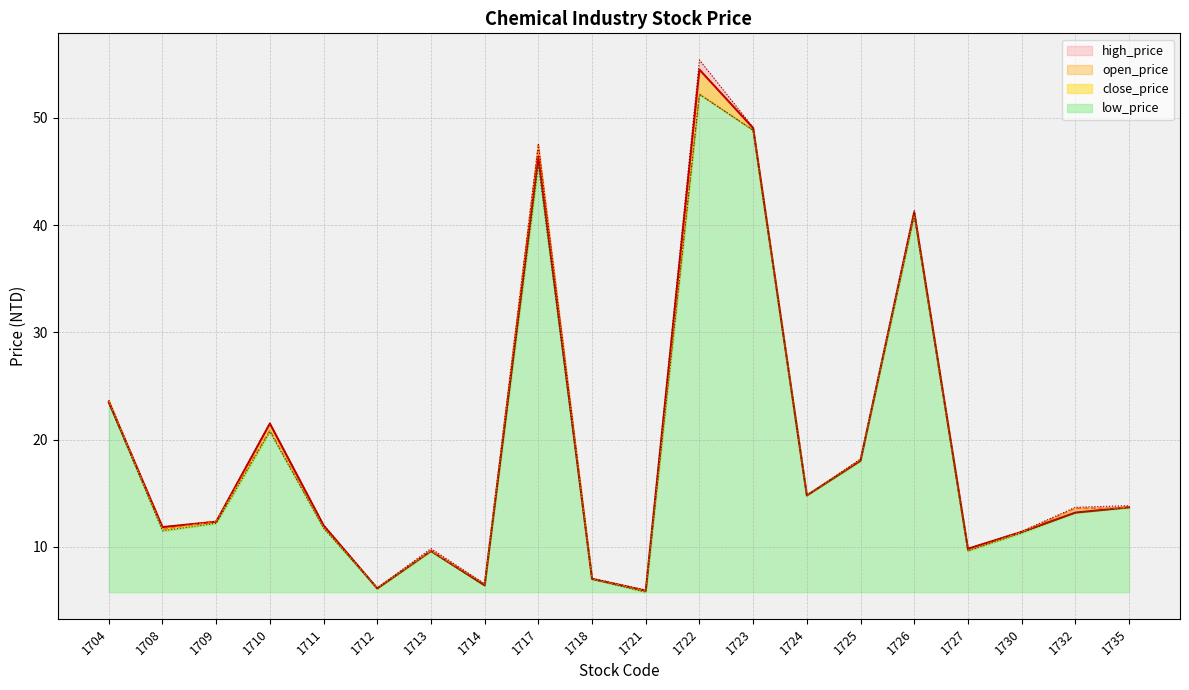

Rank the series by their average value, from highest to lowest.

high_price, close_price, open_price, low_price